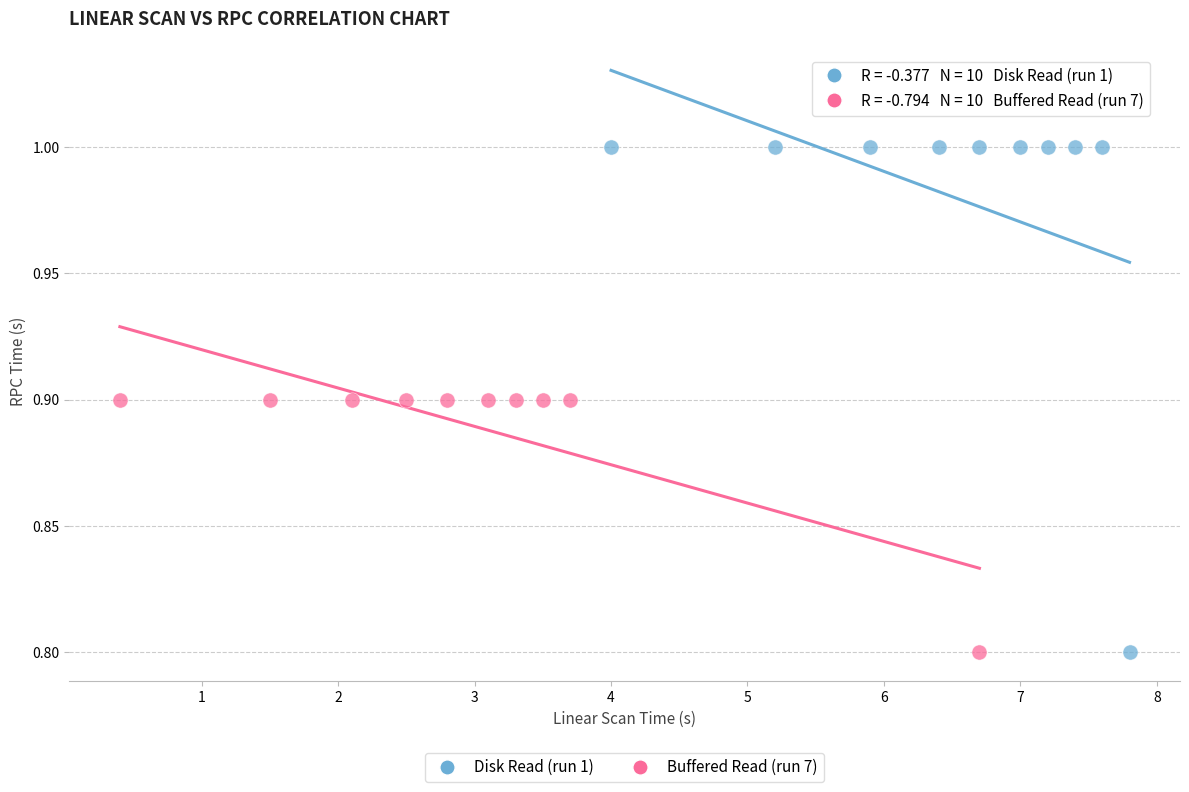

Which series reaches the maximum Y coordinate?

Disk Read (run 1)